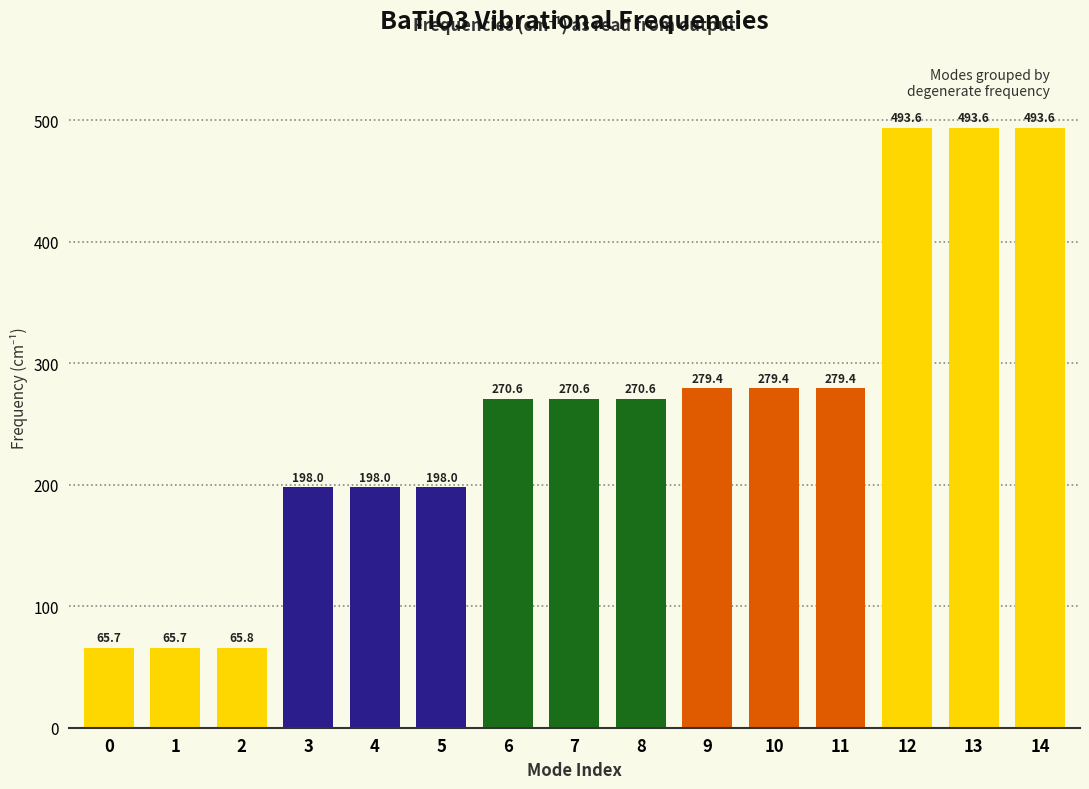

What is the minimum value shown in the chart?

65.7